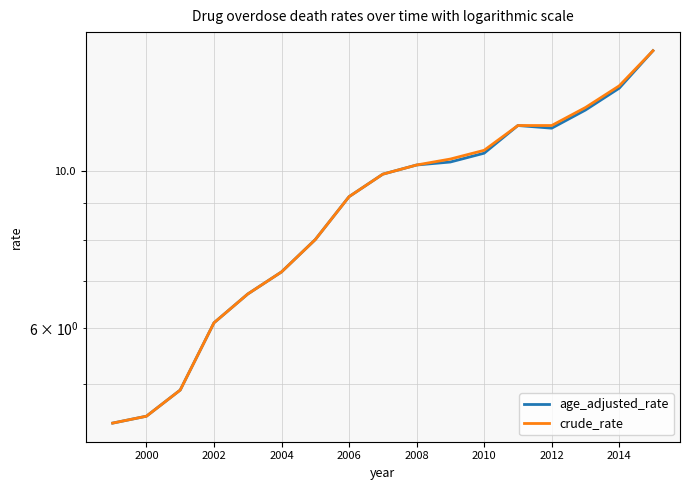

How many values in the crude_rate series are below 9?

7